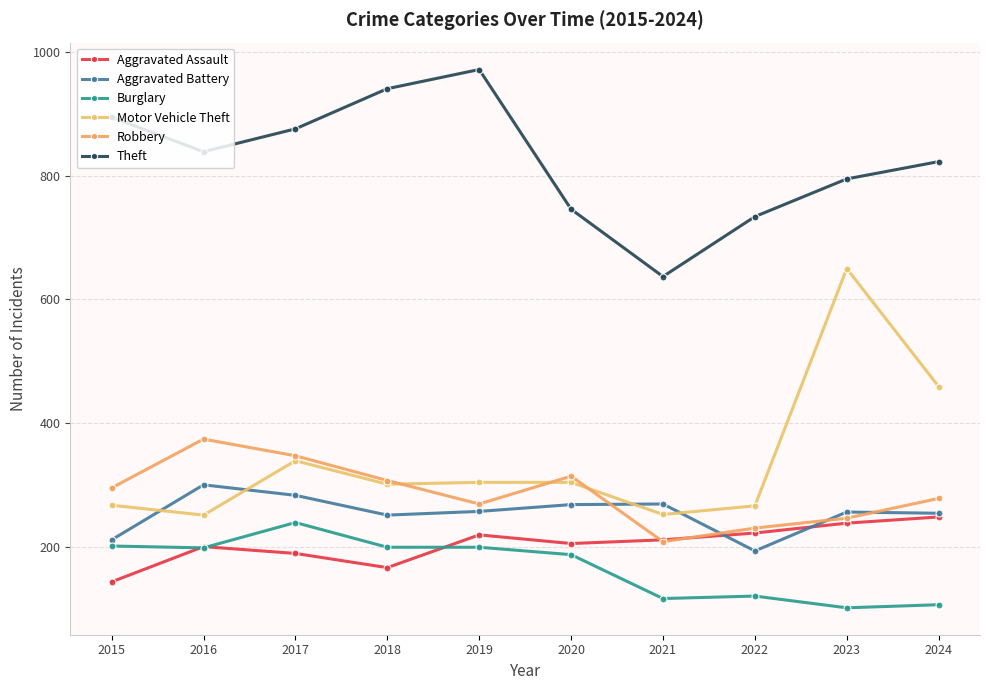

List the series in order of their peak value, lowest first.

Burglary, Aggravated Assault, Aggravated Battery, Robbery, Motor Vehicle Theft, Theft